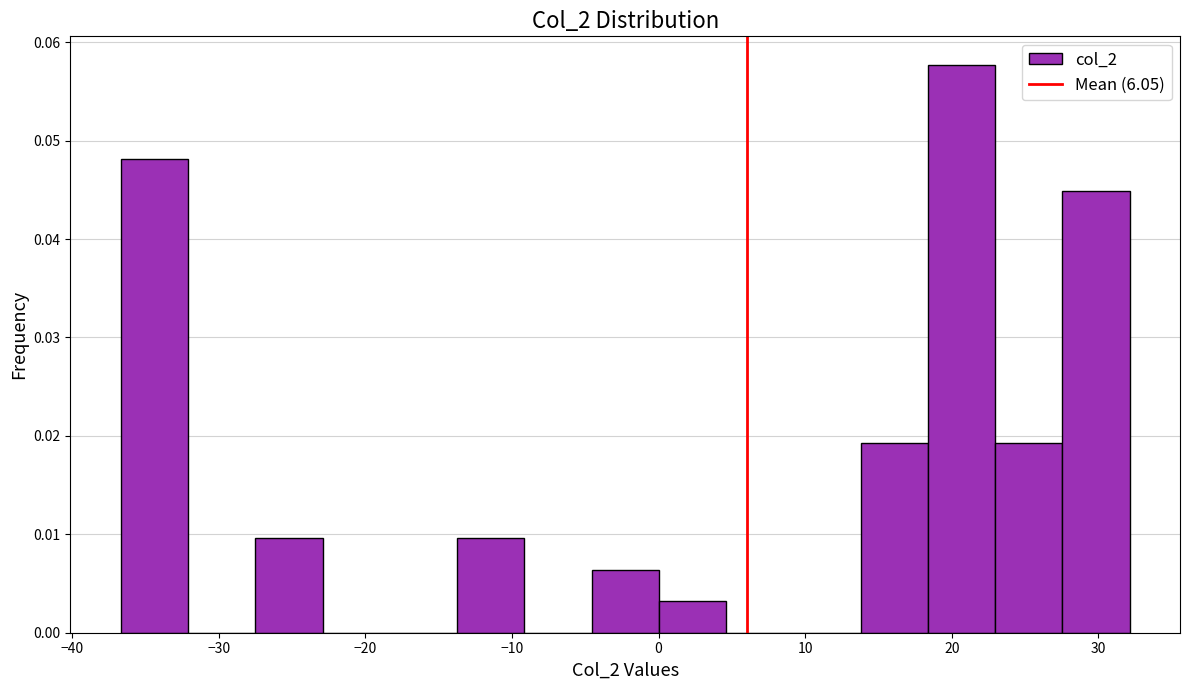

What is the height of the bar covering 14 to 18 on the x-axis? Neither the bar edges nor the heights are printed on the chart, so give them approximately, as read against the axes.

0.019